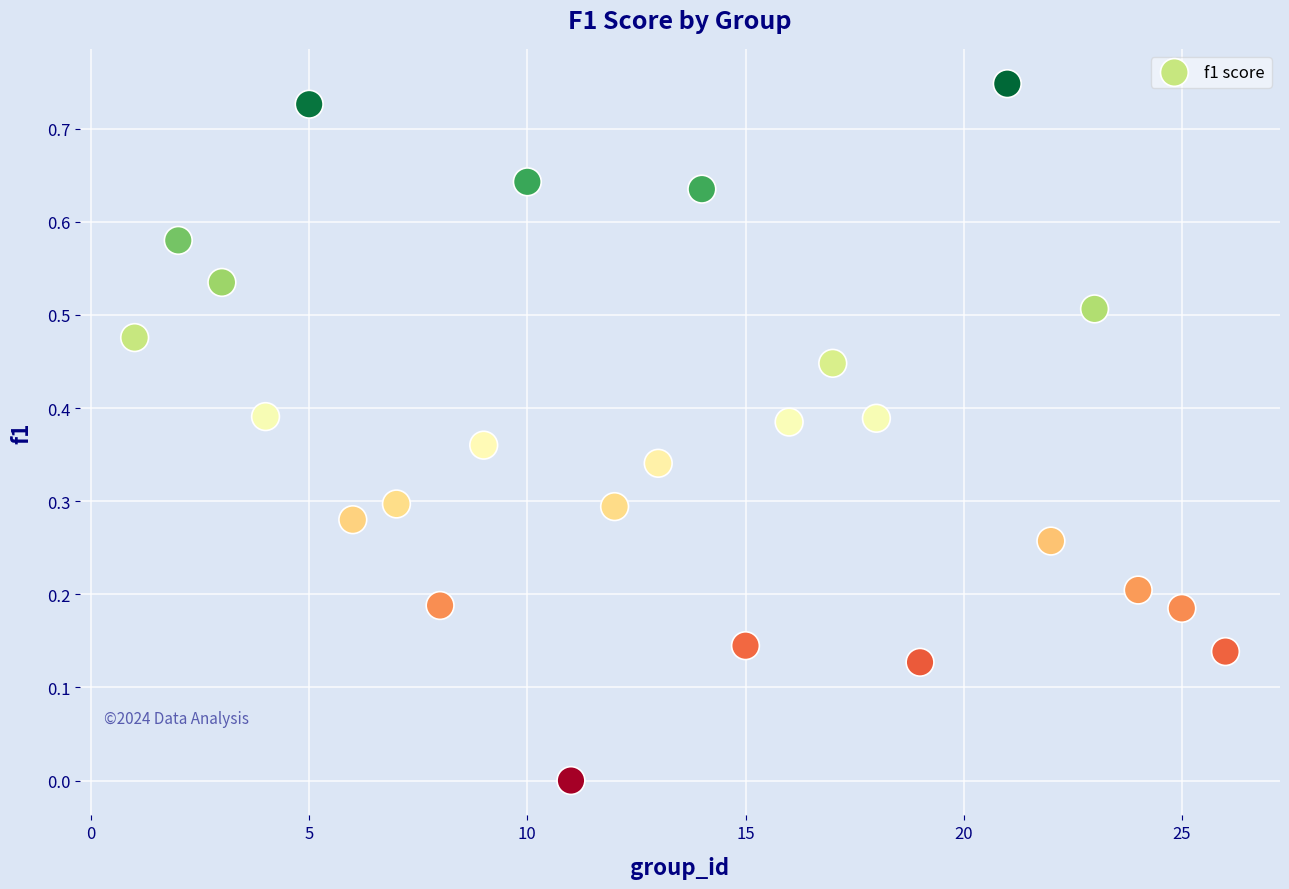

What is the range of X values (max minus min)?

25.0